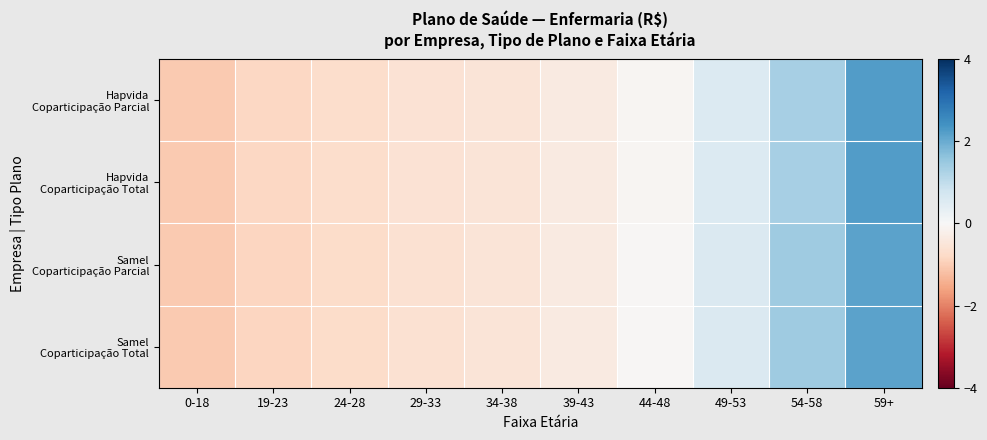

At 19-23, list the series in order from smallest to largest.

Samel Coparticipação Total, Samel Coparticipação Parcial, Hapvida Coparticipação Parcial, Hapvida Coparticipação Total